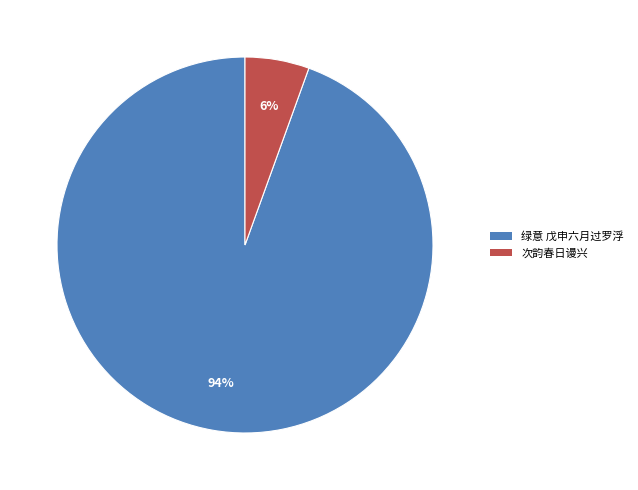

To the nearest percent, what is the average slice percentage?

50%